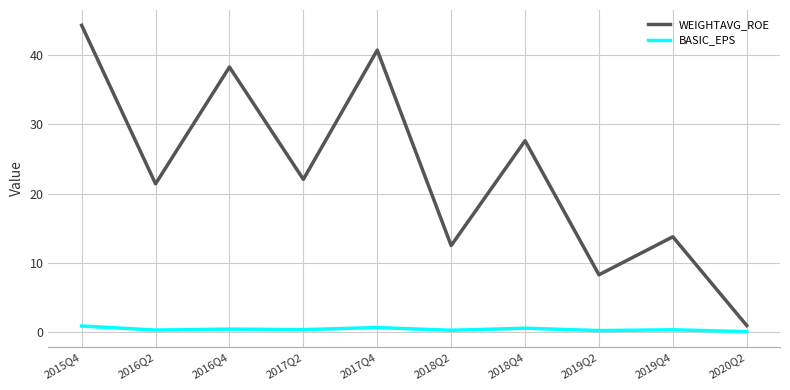

Which series changed the most between 2016Q4 and 2020Q2?

WEIGHTAVG_ROE